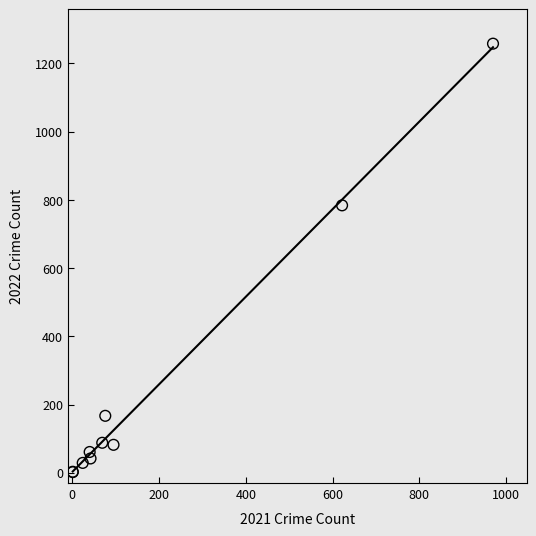

What Y value in the scatter plot is closest to 630?

784